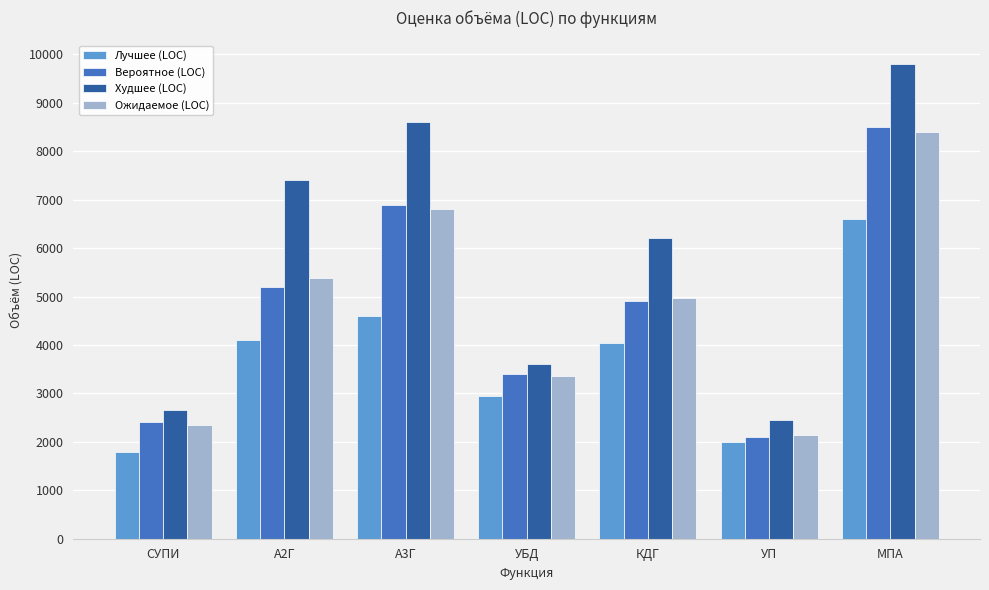

Read the Худшее (LOC) value at А2Г.

7400.0